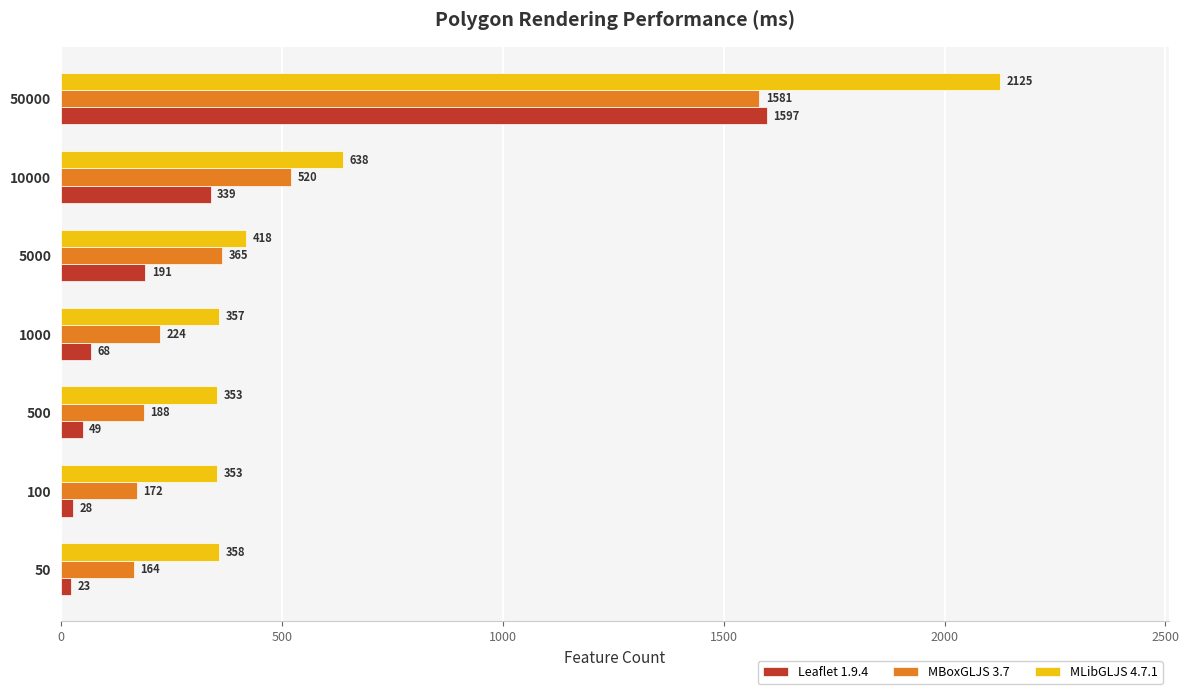

List the labels in order of MBoxGLJS 3.7 value, smallest first.

50, 100, 500, 1000, 5000, 10000, 50000